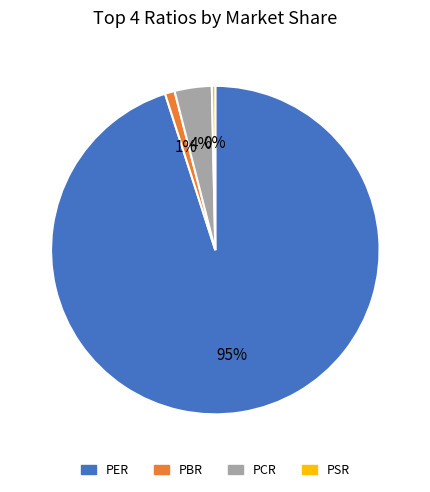

Between PER and PSR, which is larger?

PER